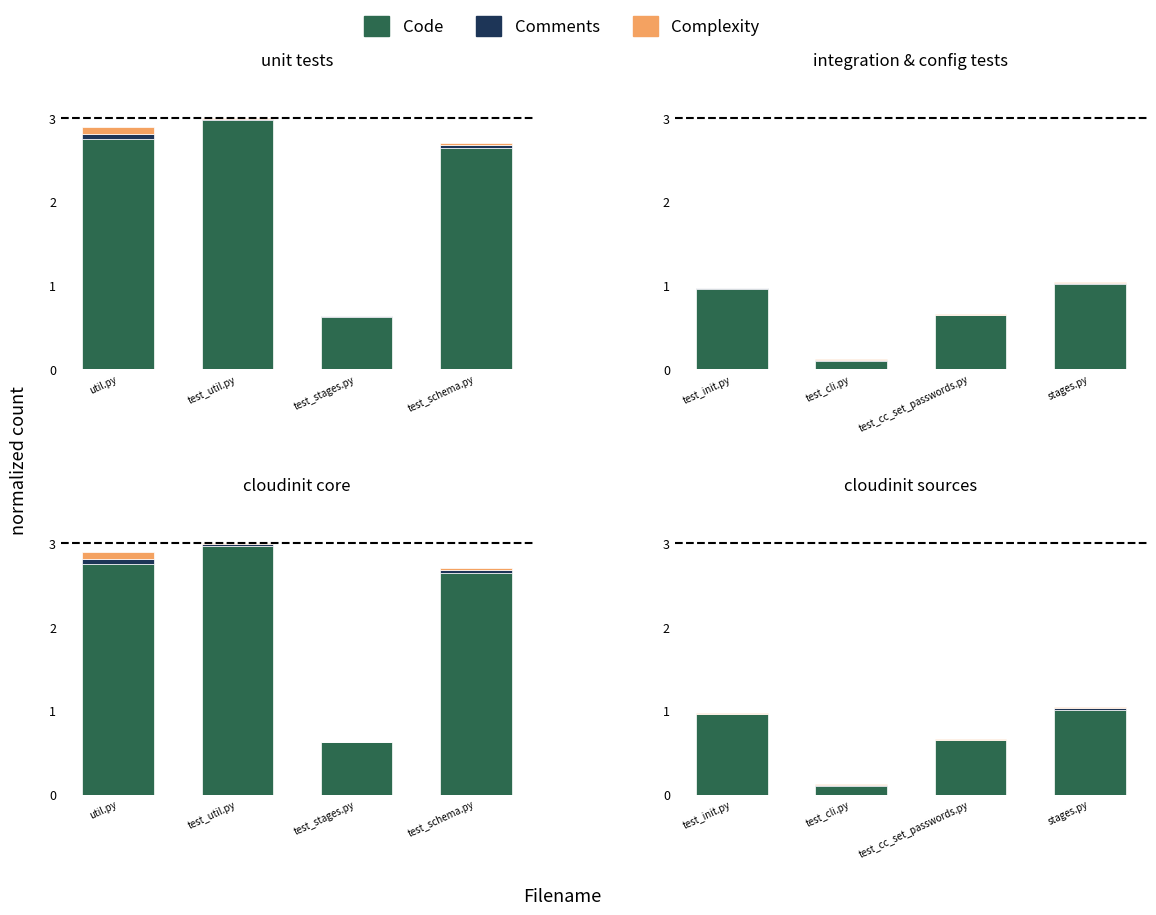

True or false: Code has a value of 0.1 at test_cli.py.

False